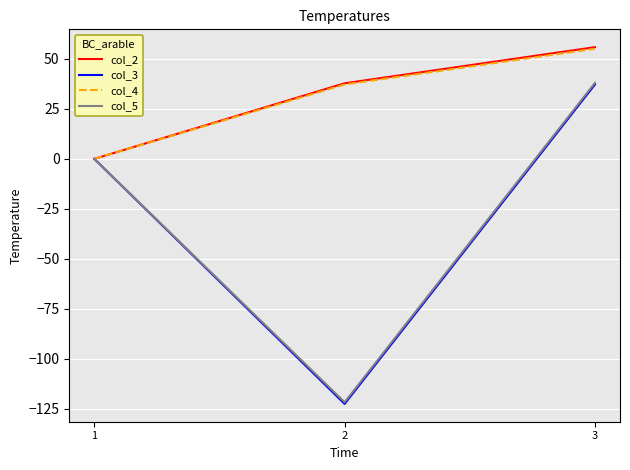

Does the chart display data point markers on the line(s)?

No